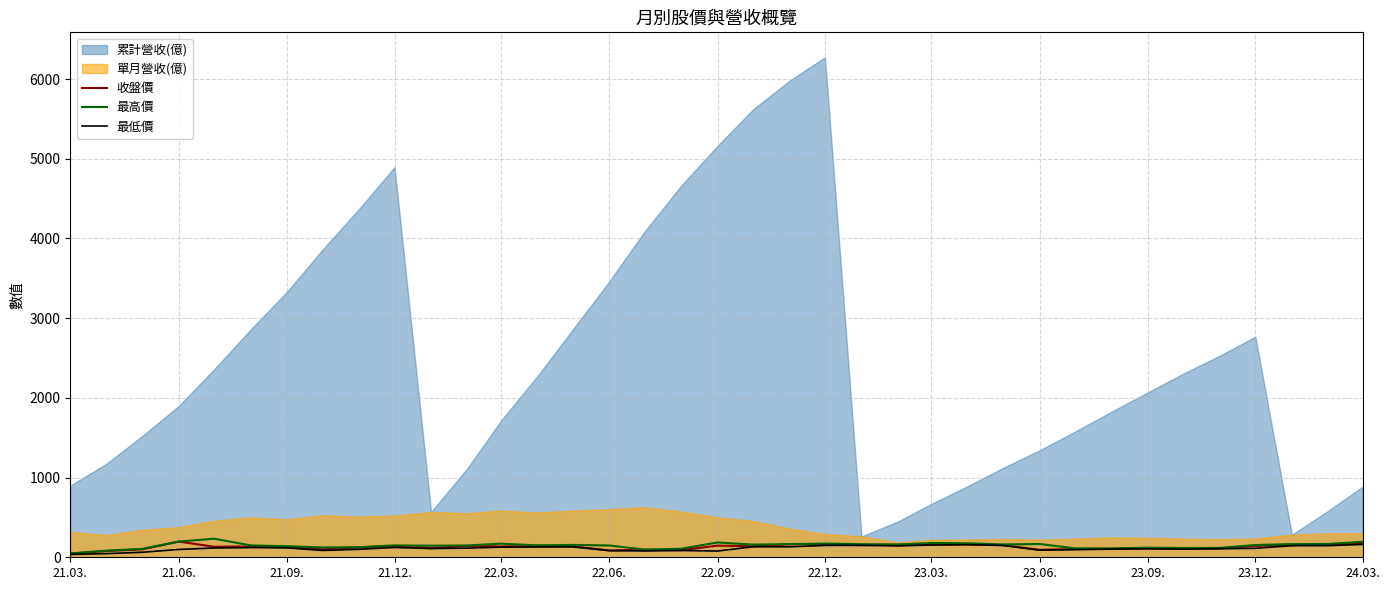

What is the average value of the 最高價 series?

146.4